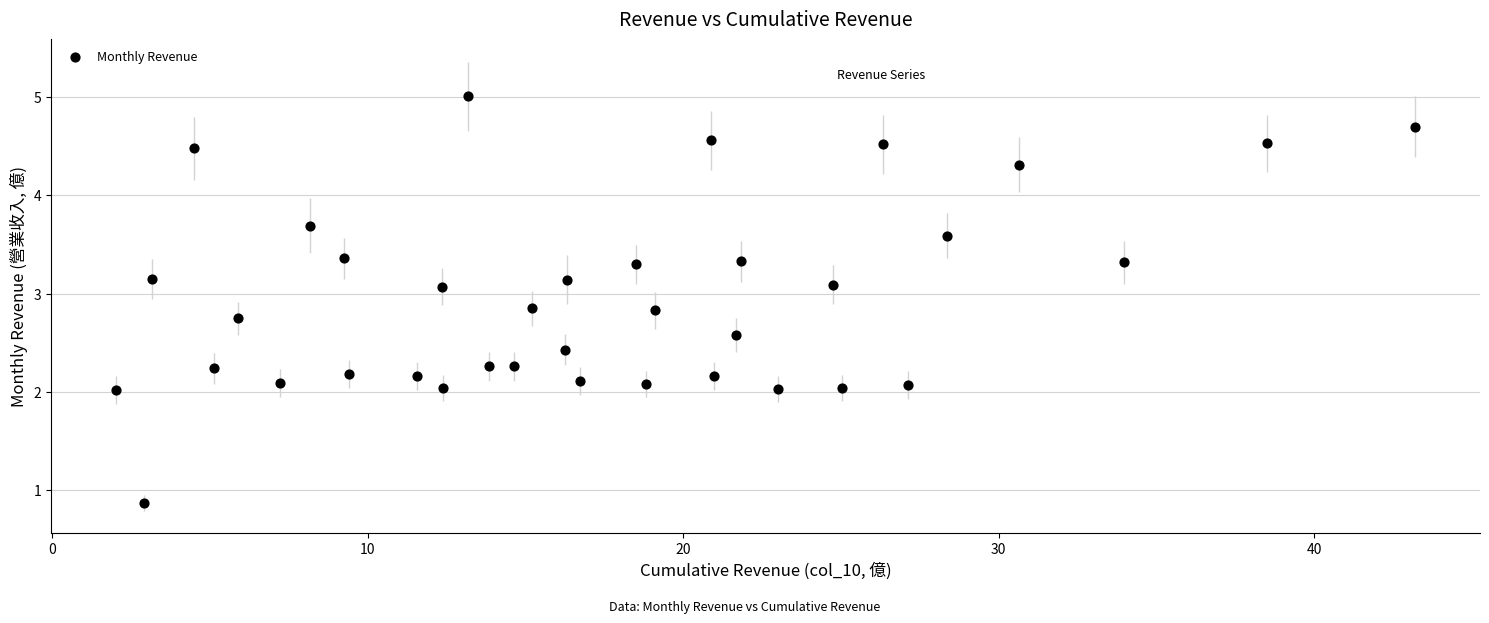

What is the range of X values (max minus min)?

41.2